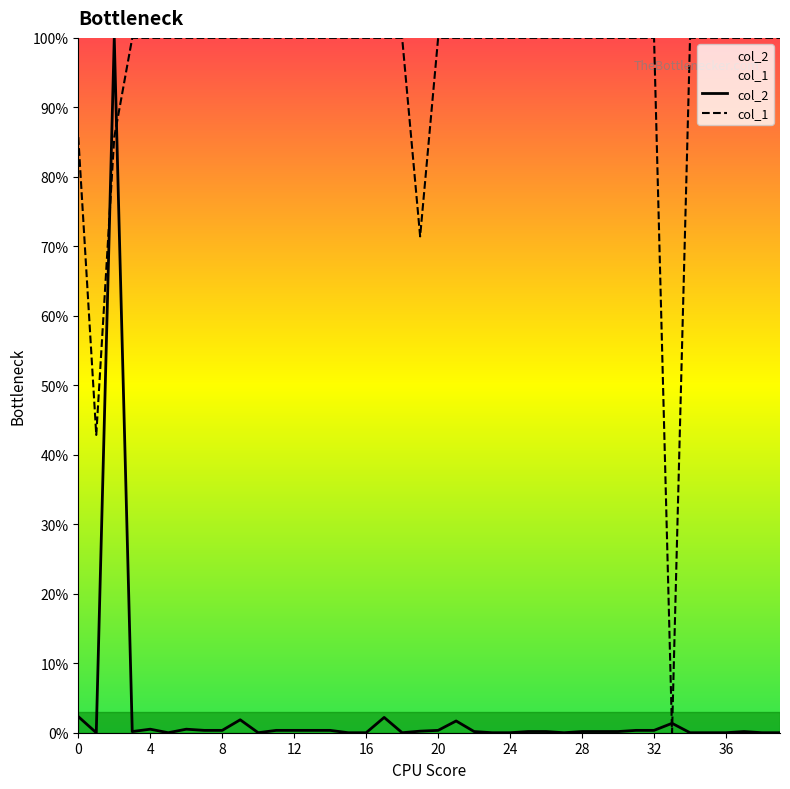

Reading left to right, transcribe all the data shown in this chart.

col_2: 0=2.3	1=0.0	2=100.0	3=0.2	4=0.5	5=0.0	6=0.5	7=0.3	8=0.3	9=1.9	10=0.0	11=0.3	12=0.3	13=0.3	14=0.3	15=0.0	16=0.0	17=2.2	18=0.0	19=0.2	20=0.3	21=1.7	22=0.2	23=0.0	24=0.0	25=0.2	26=0.2	27=0.0	28=0.2	29=0.2	30=0.2	31=0.3	32=0.3	33=1.4	34=0.0	35=0.0	36=0.0	37=0.2	38=0.0	39=0.0
col_1: 0=85.7	1=42.9	2=85.7	3=100.0	4=100.0	5=100.0	6=100.0	7=100.0	8=100.0	9=100.0	10=100.0	11=100.0	12=100.0	13=100.0	14=100.0	15=100.0	16=100.0	17=100.0	18=100.0	19=71.4	20=100.0	21=100.0	22=100.0	23=100.0	24=100.0	25=100.0	26=100.0	27=100.0	28=100.0	29=100.0	30=100.0	31=100.0	32=100.0	33=0.0	34=100.0	35=100.0	36=100.0	37=100.0	38=100.0	39=100.0